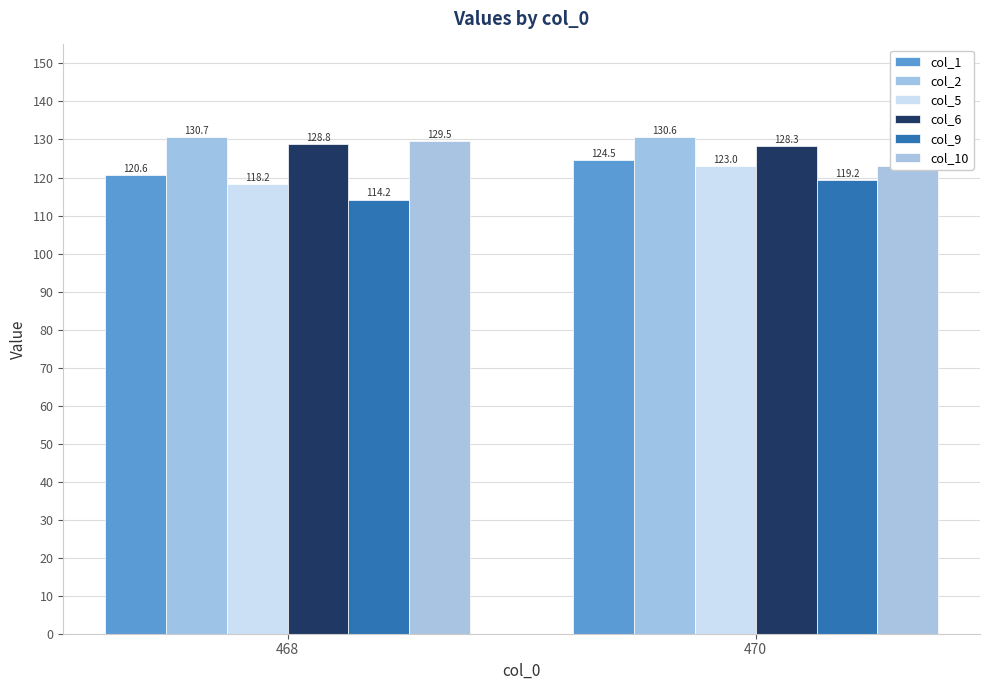

Where does the col_5 series first go above 123?

470